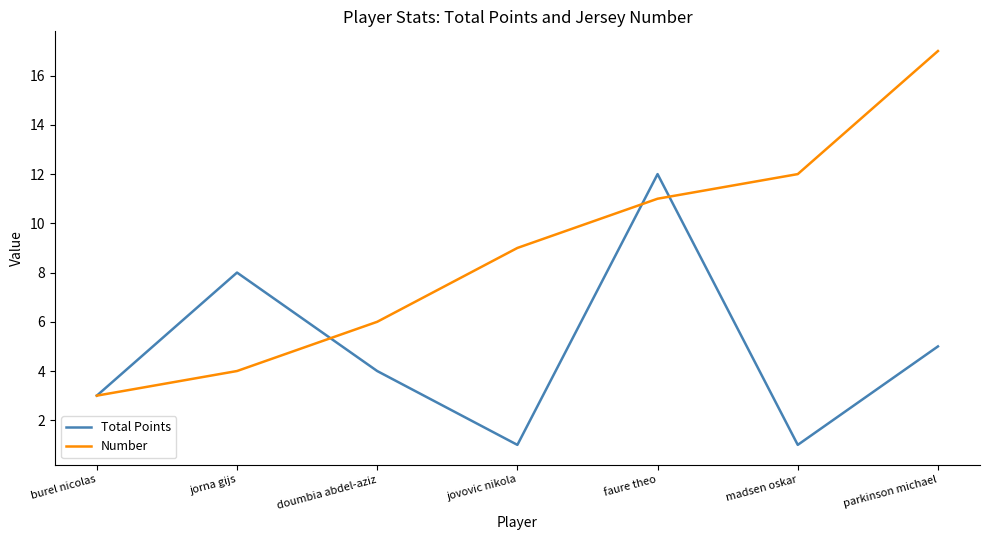

What is the sum of the Number values at doumbia abdel-aziz and jovovic nikola?

15